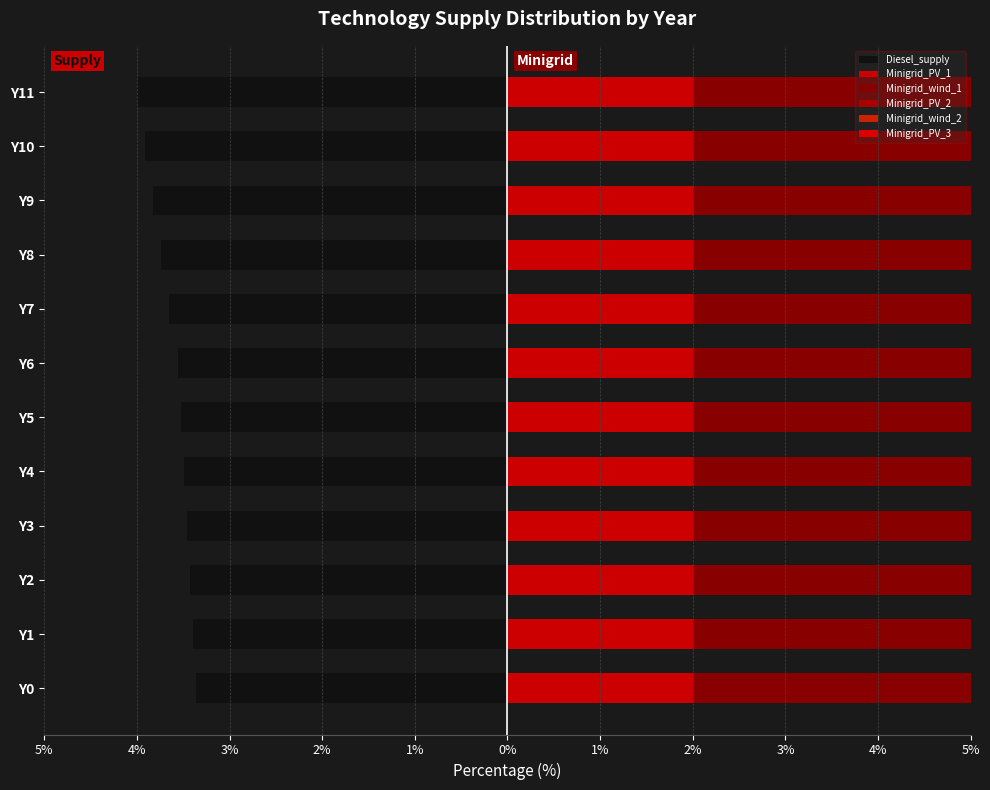

At which category does the chart reach its minimum across all series?

11